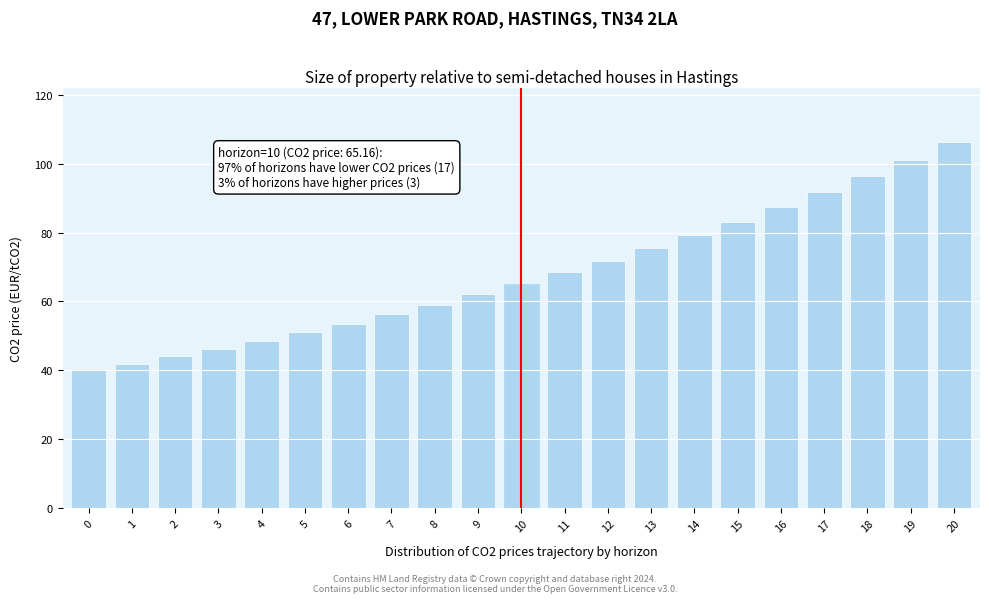

Reading left to right, transcribe all the data shown in this chart.

0=40.0	1=42.0	2=44.1	3=46.3	4=48.6	5=51.1	6=53.6	7=56.3	8=59.1	9=62.1	10=65.2	11=68.4	12=71.8	13=75.4	14=79.2	15=83.2	16=87.3	17=91.7	18=96.3	19=101.1	20=106.1